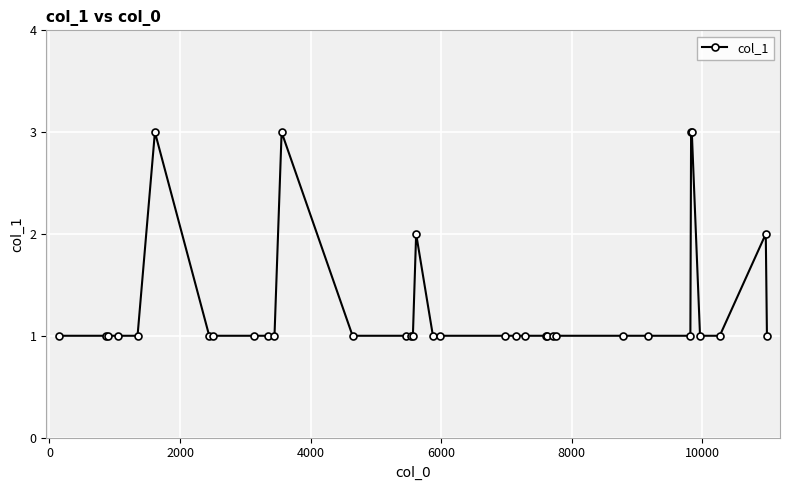

What is the sum of all values?

45